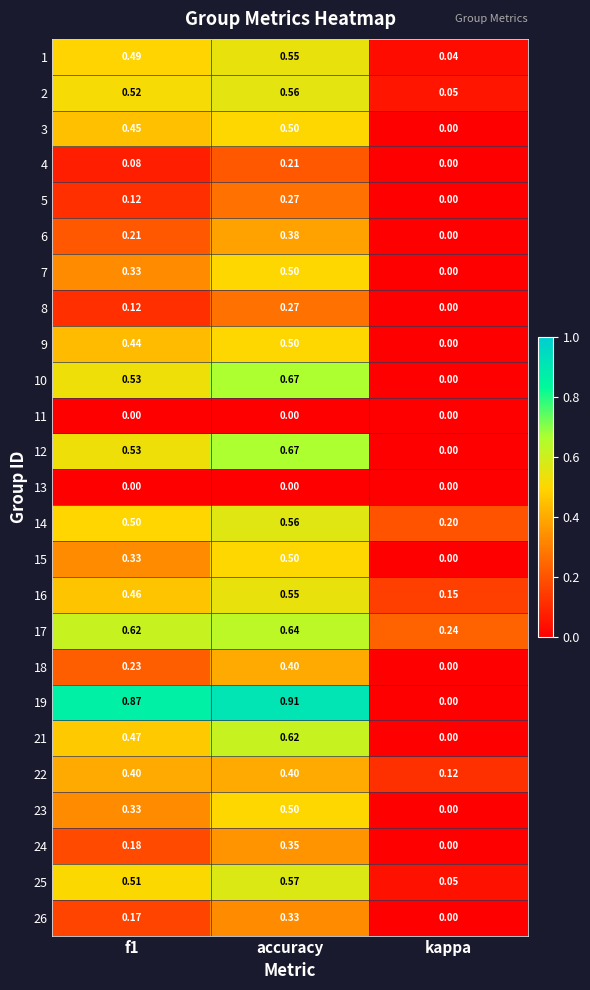

At which label is 19 closest to 0?

kappa